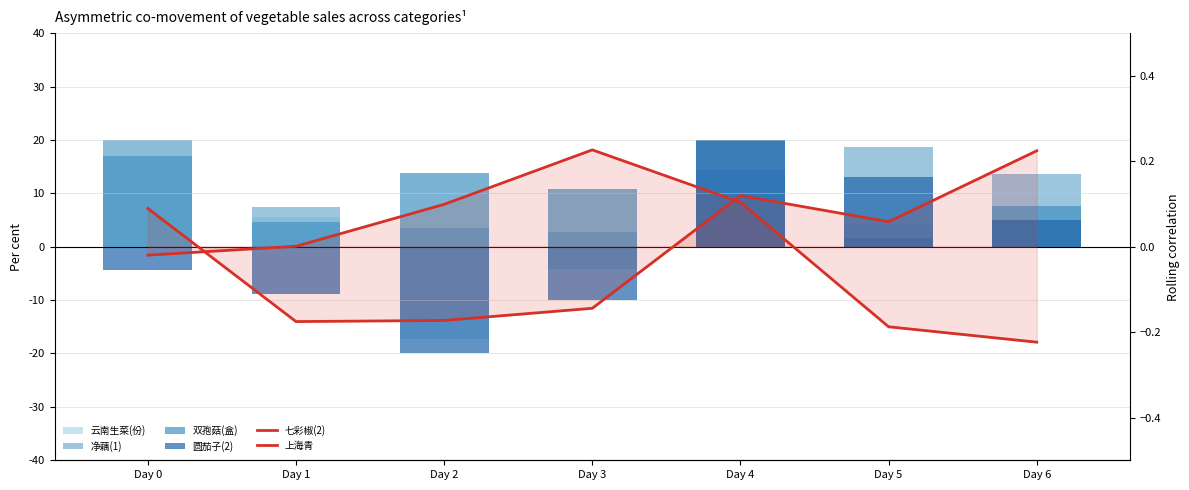

How many values in the 净藕(1) series exceed 13?

4